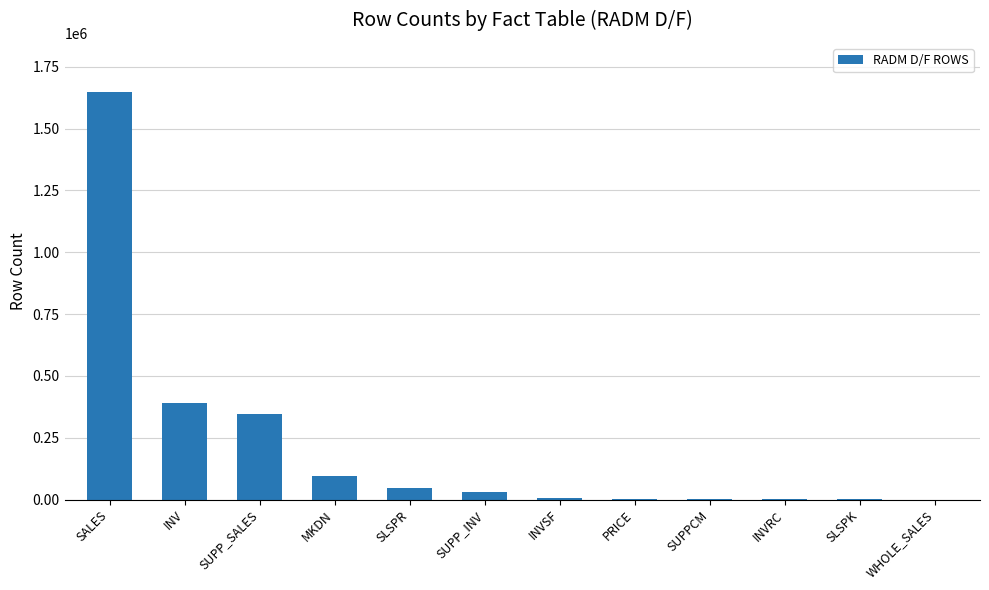

Where is the data nearest to the value 824379?

INV